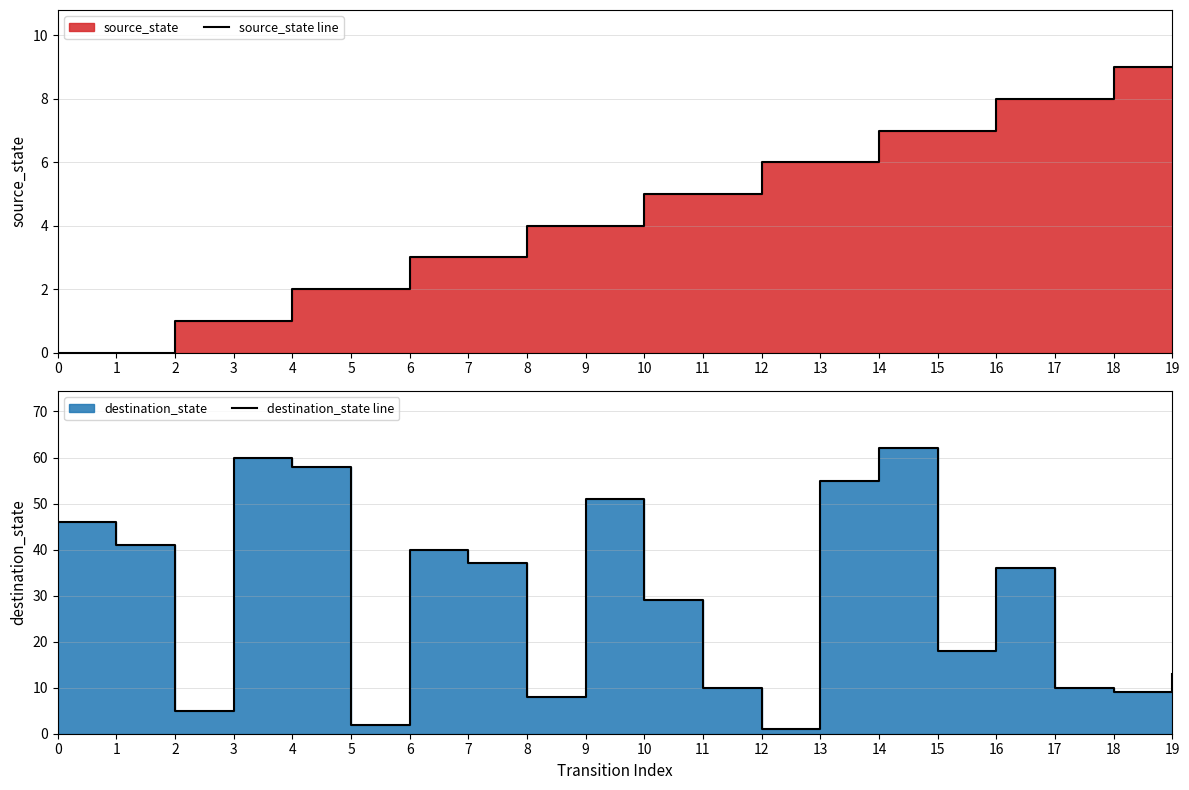

What is the spread (max minus min) of values at 7?

34